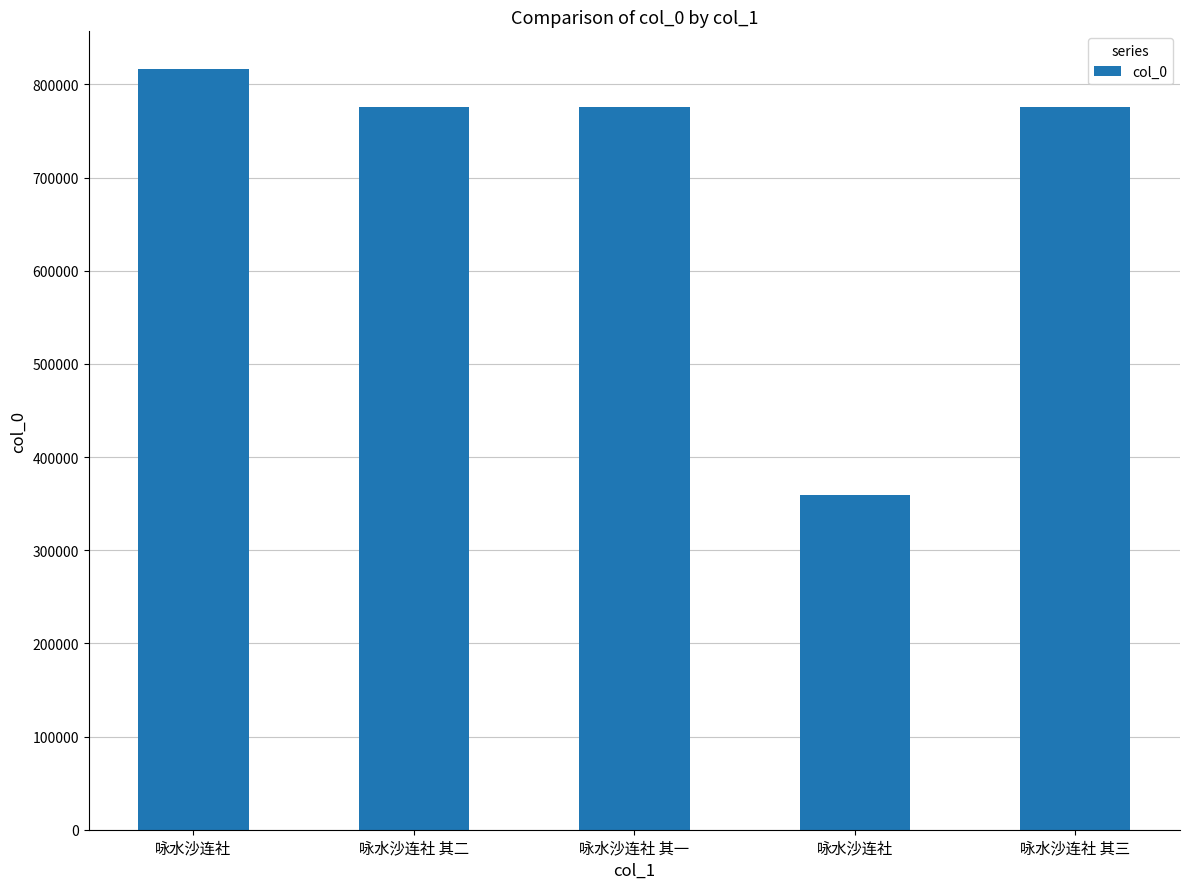

How many data points are less than 775340?

2